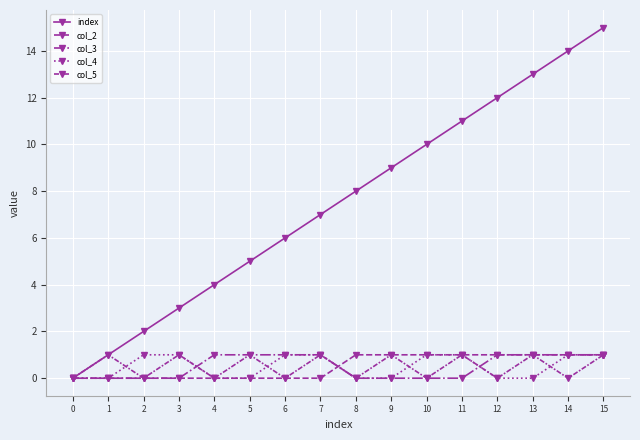

Between which two adjacent categories do col_4 and col_2 first intersect?

7 and 8